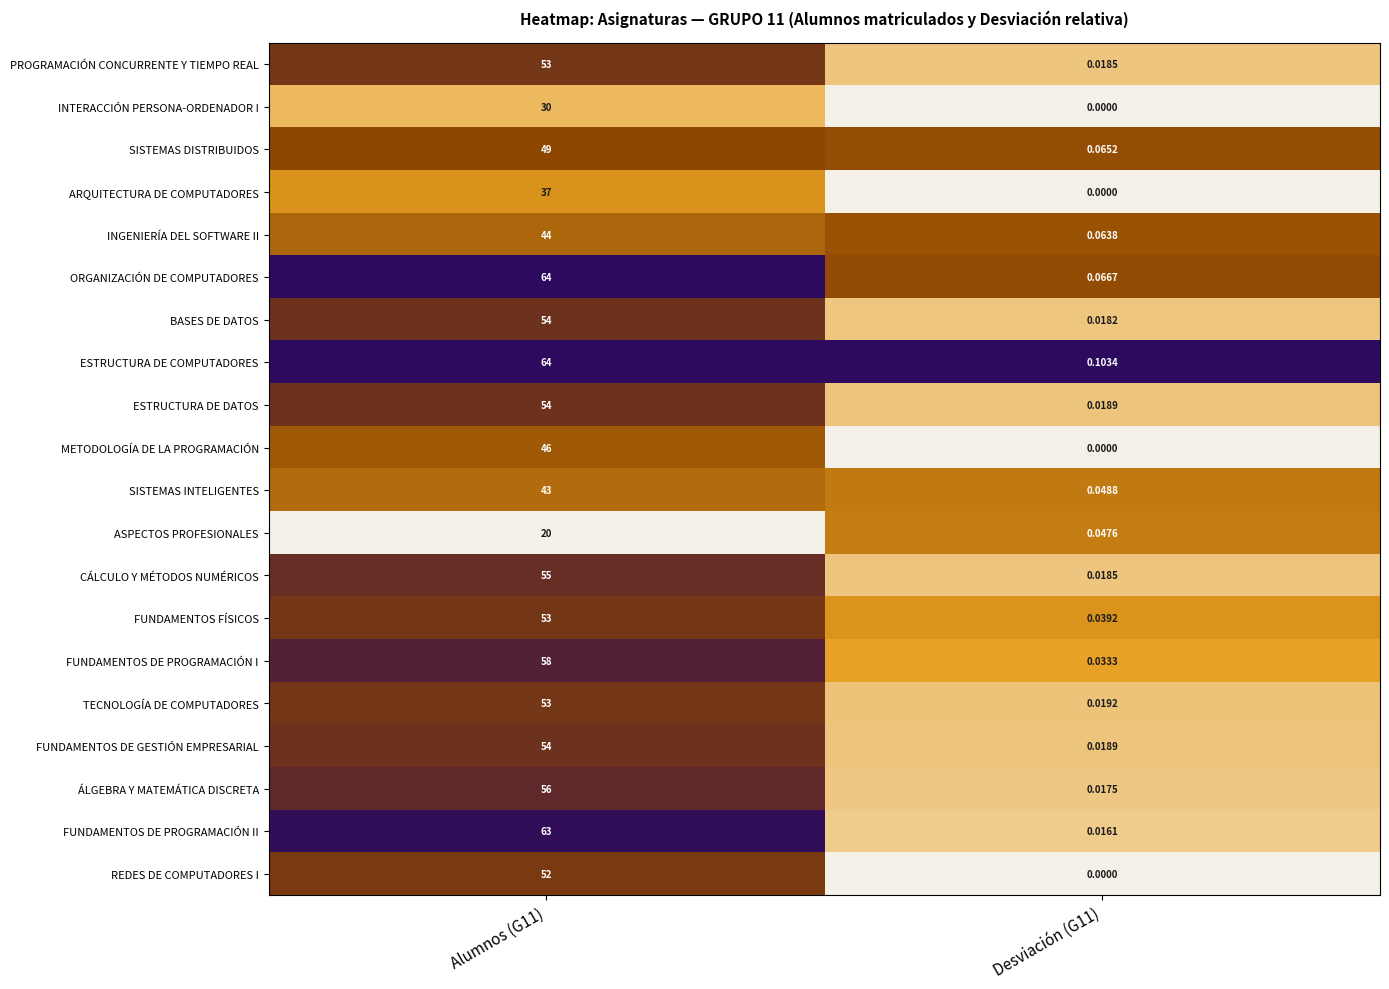

Which series changed the most between Alumnos (G11) and Desviación (G11)?

ORGANIZACIÓN DE COMPUTADORES